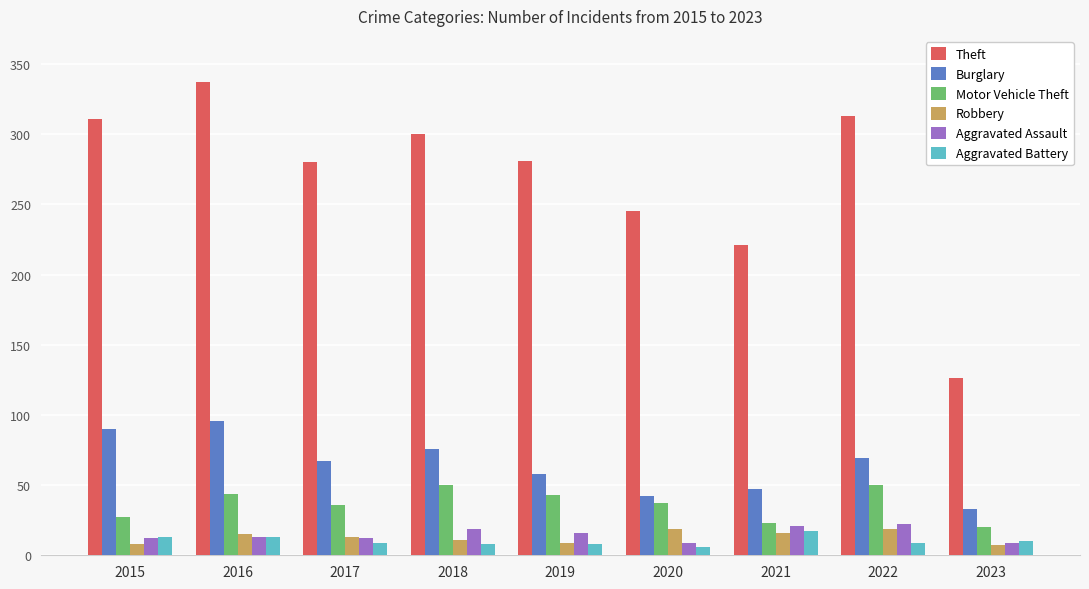

What is the difference between the maximum and minimum values in the Theft series?

211